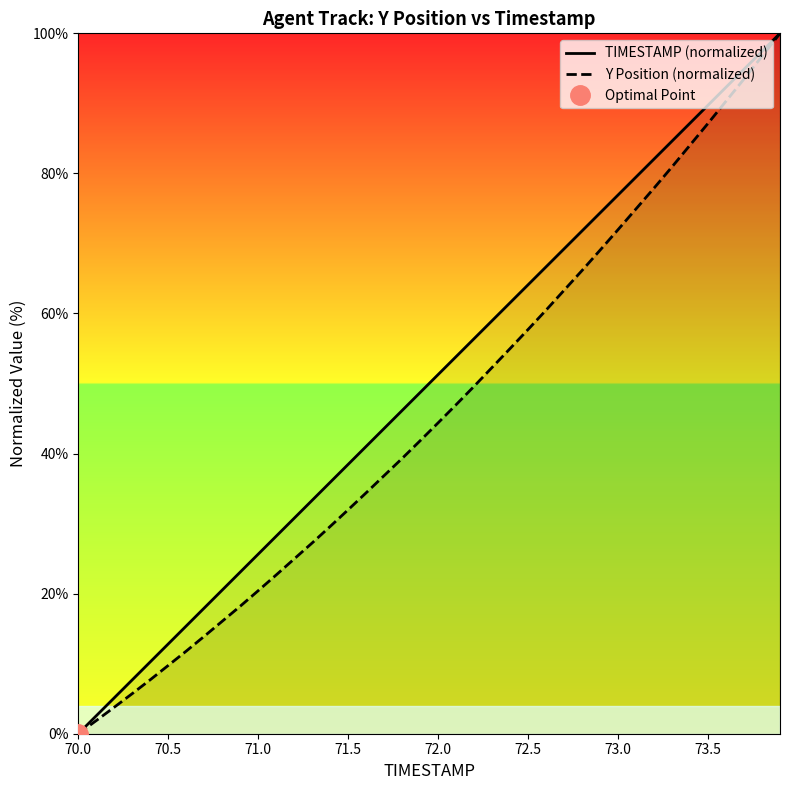

At which label does TIMESTAMP (normalized) first exceed 51?

72.0